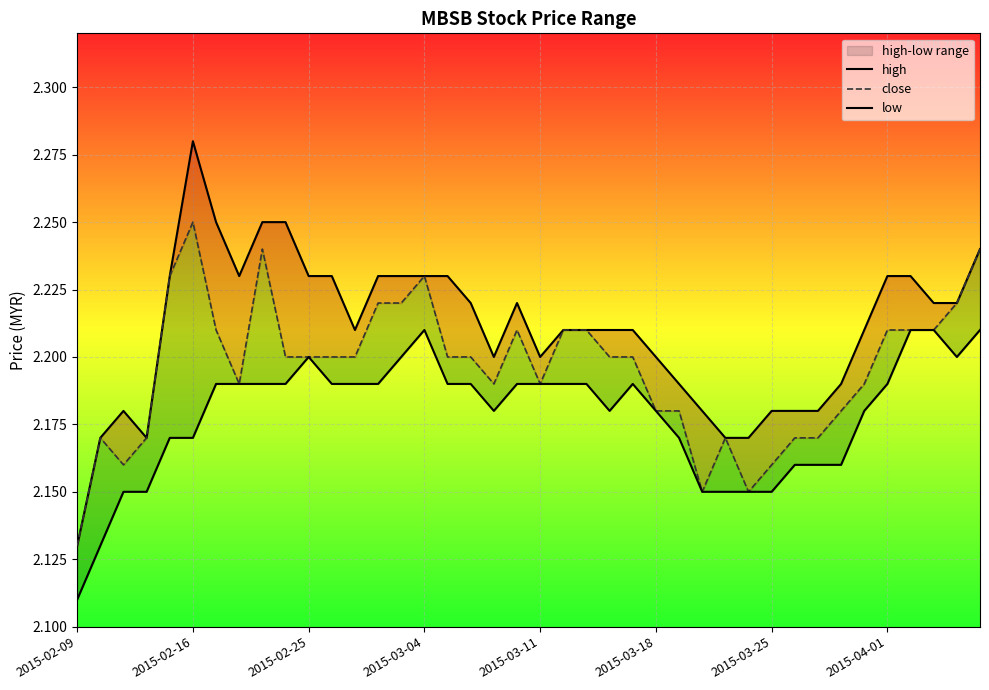

What is the greatest value displayed?

2.3